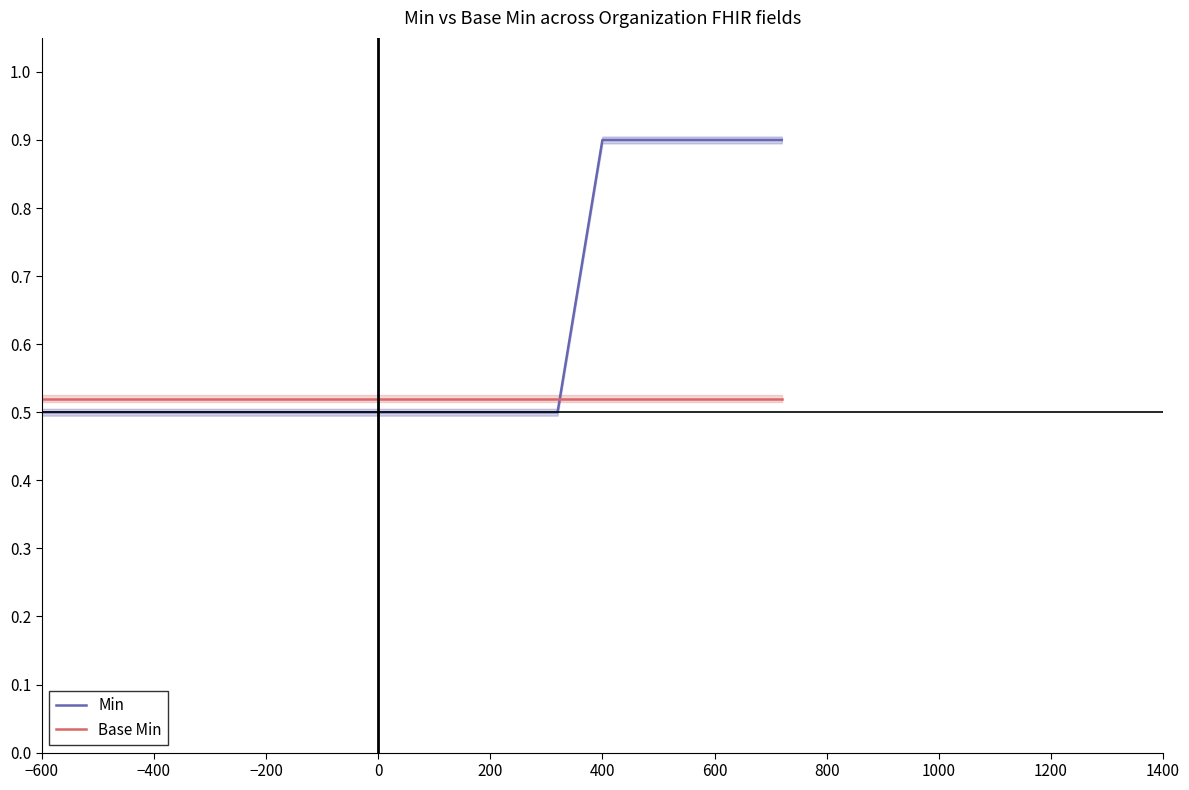

True or false: Base Min has a value of 0.1 at 12.

False